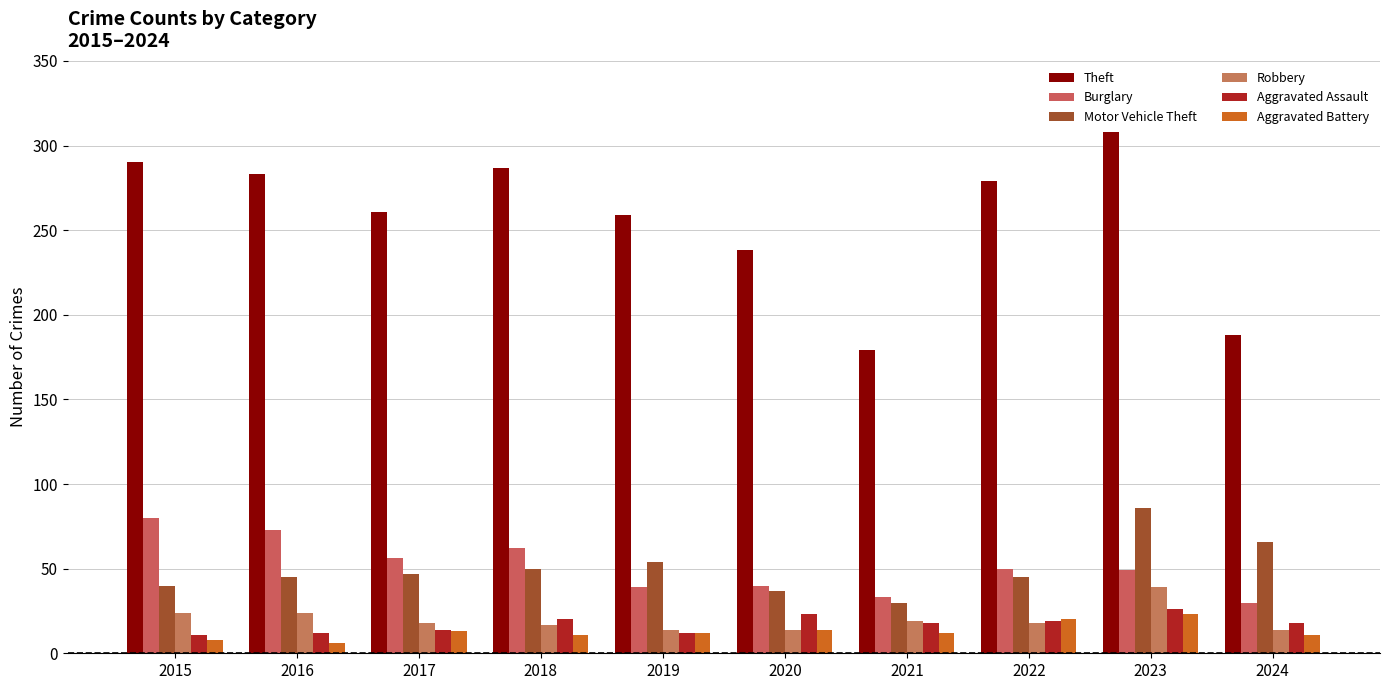

Are the bars grouped side by side (vs. stacked)?

Yes